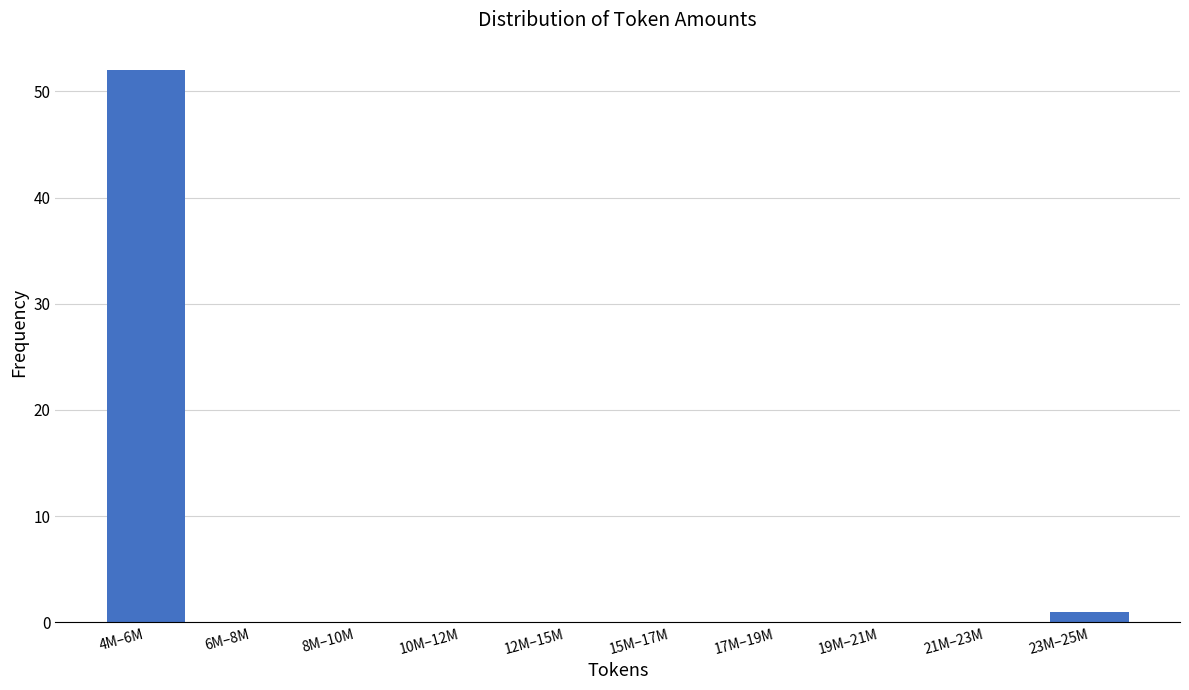

Reading left to right, what are all the values shown in this chart?

4M–6M=52	6M–8M=0	8M–10M=0	10M–12M=0	12M–15M=0	15M–17M=0	17M–19M=0	19M–21M=0	21M–23M=0	23M–25M=1